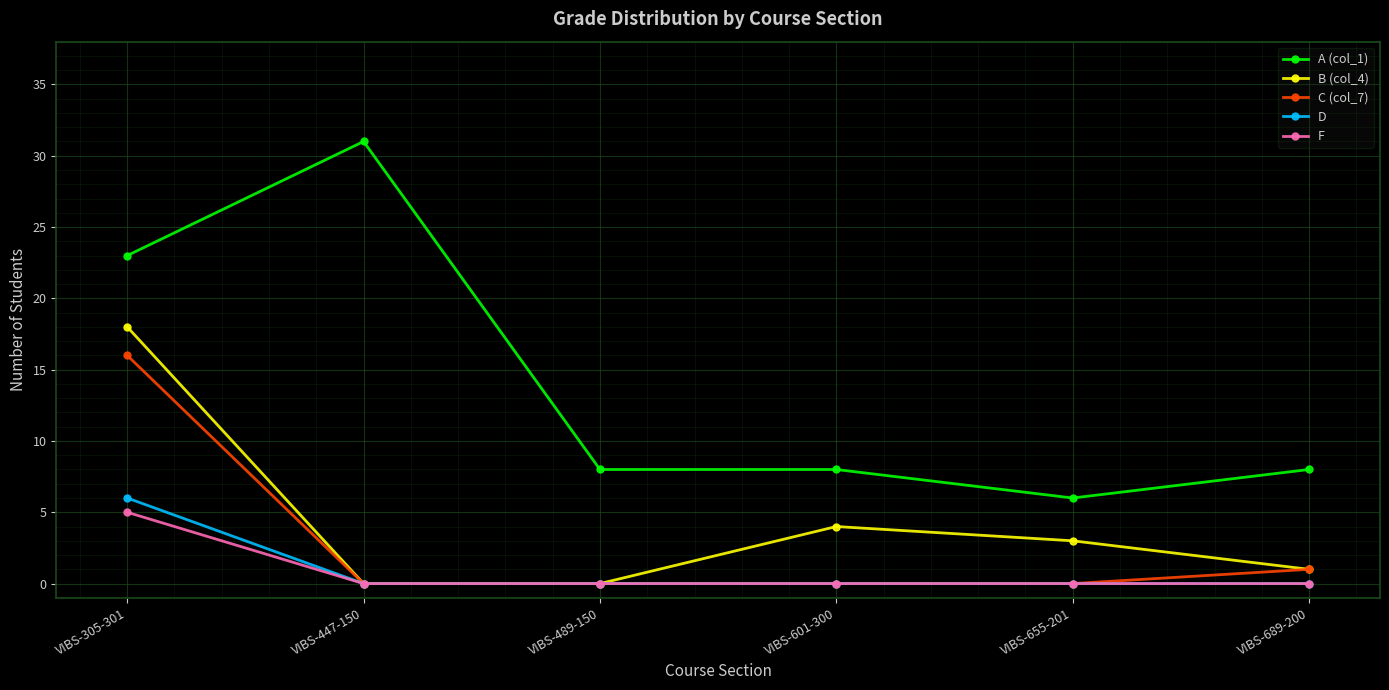

Reading left to right, extract all data points from this chart.

A (col_1): 23	31	8	8	6	8
B (col_4): 18	0	0	4	3	1
C (col_7): 16	0	0	0	0	1
D: 6	0	0	0	0	0
F: 5	0	0	0	0	0